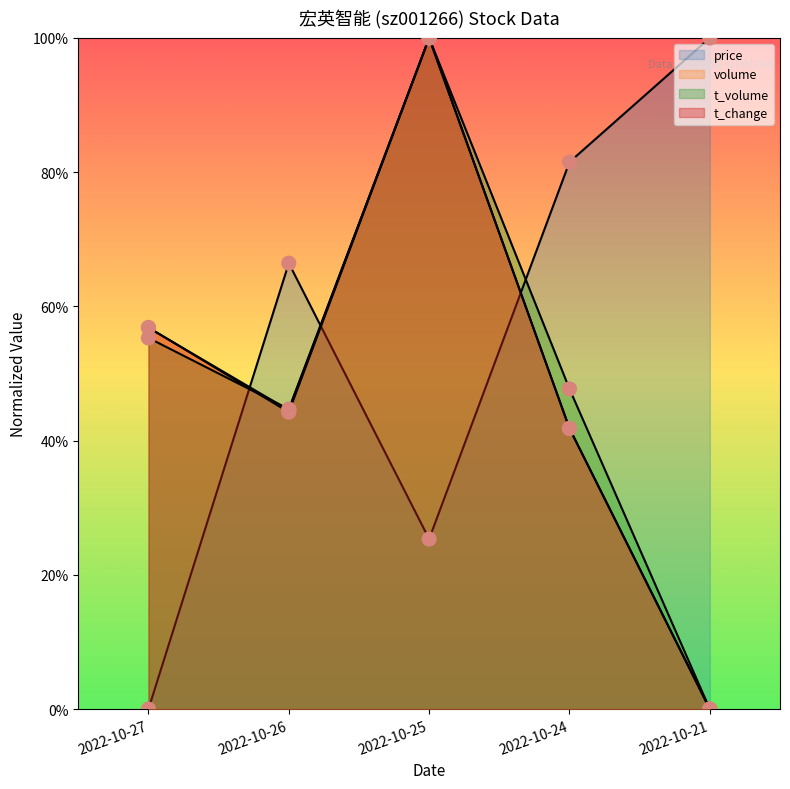

Which series contains the highest Y value?

price